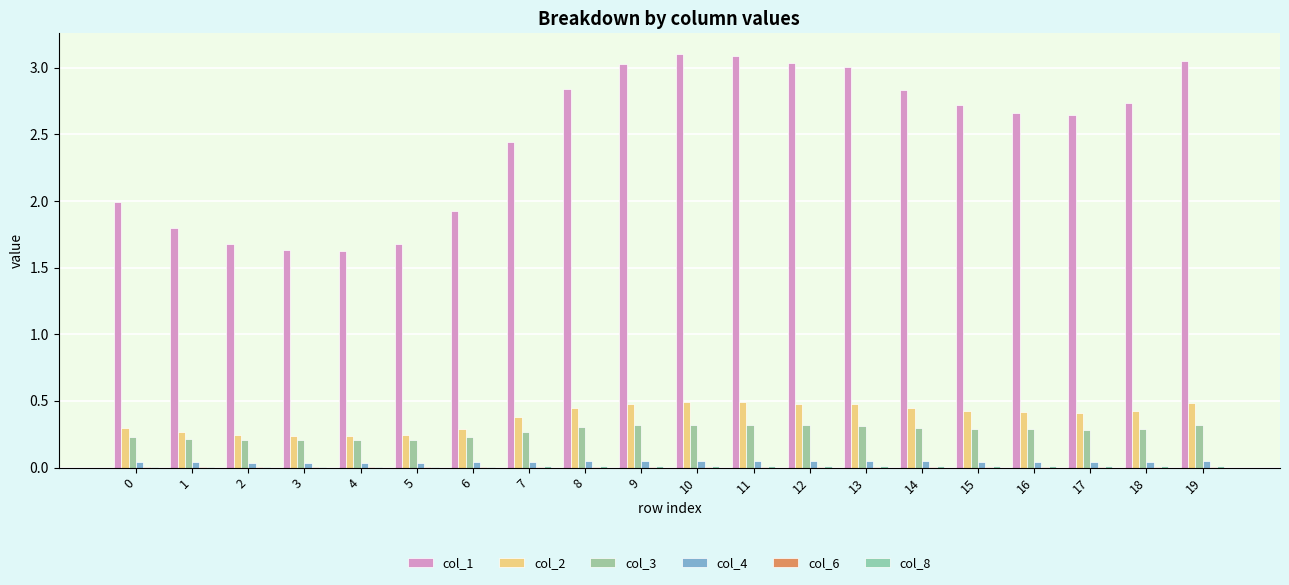

True or false: col_3 has a value of 0.2 at 12.

False